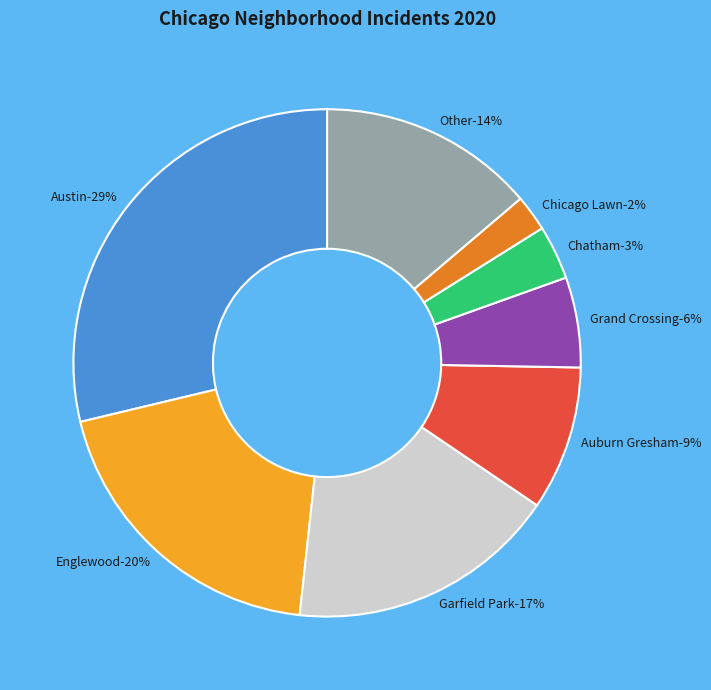

Rank the categories by value from highest to lowest.

Austin, Englewood, Garfield Park, Other, Auburn Gresham, Grand Crossing, Chatham, Chicago Lawn